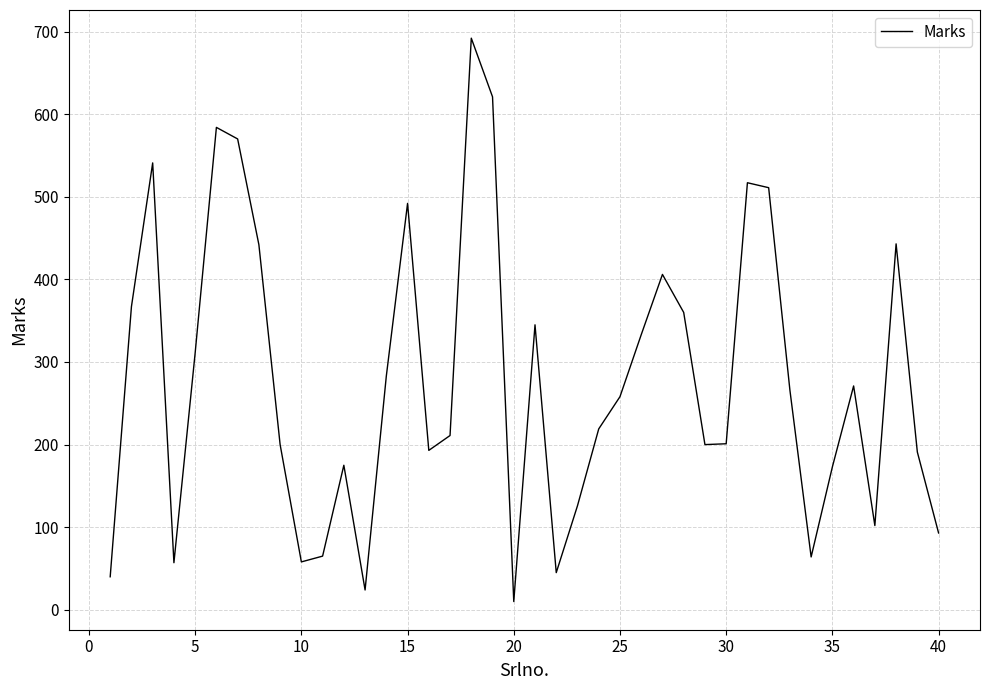

What is the difference between the maximum and minimum values?

682